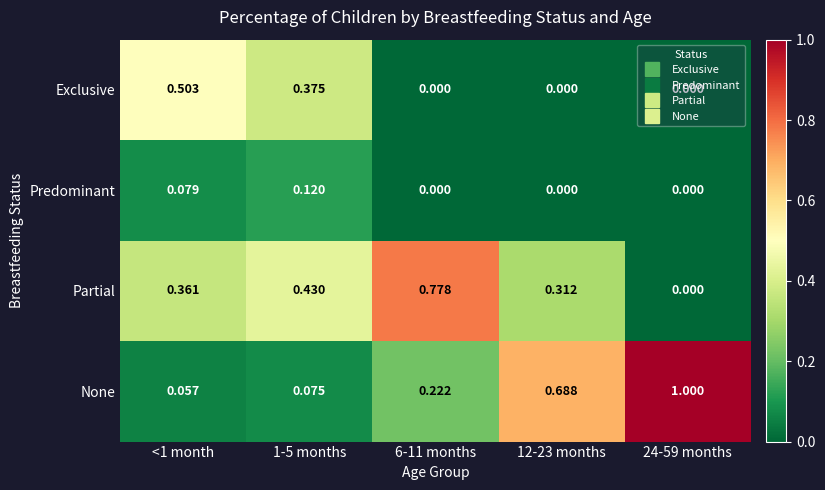

Which series has the largest range (max minus min)?

None